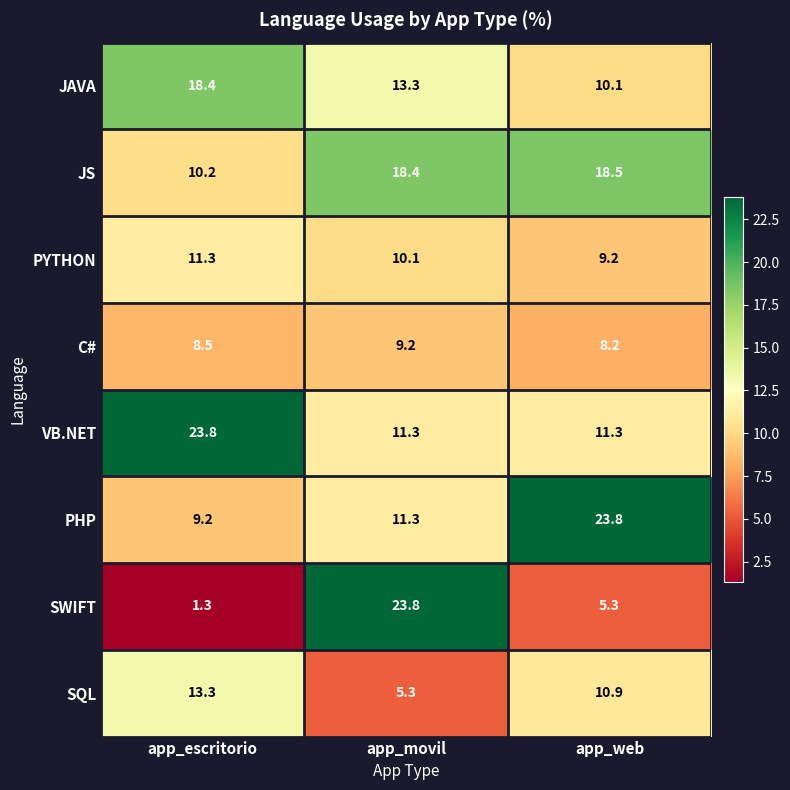

What is the maximum value for PYTHON?

11.3